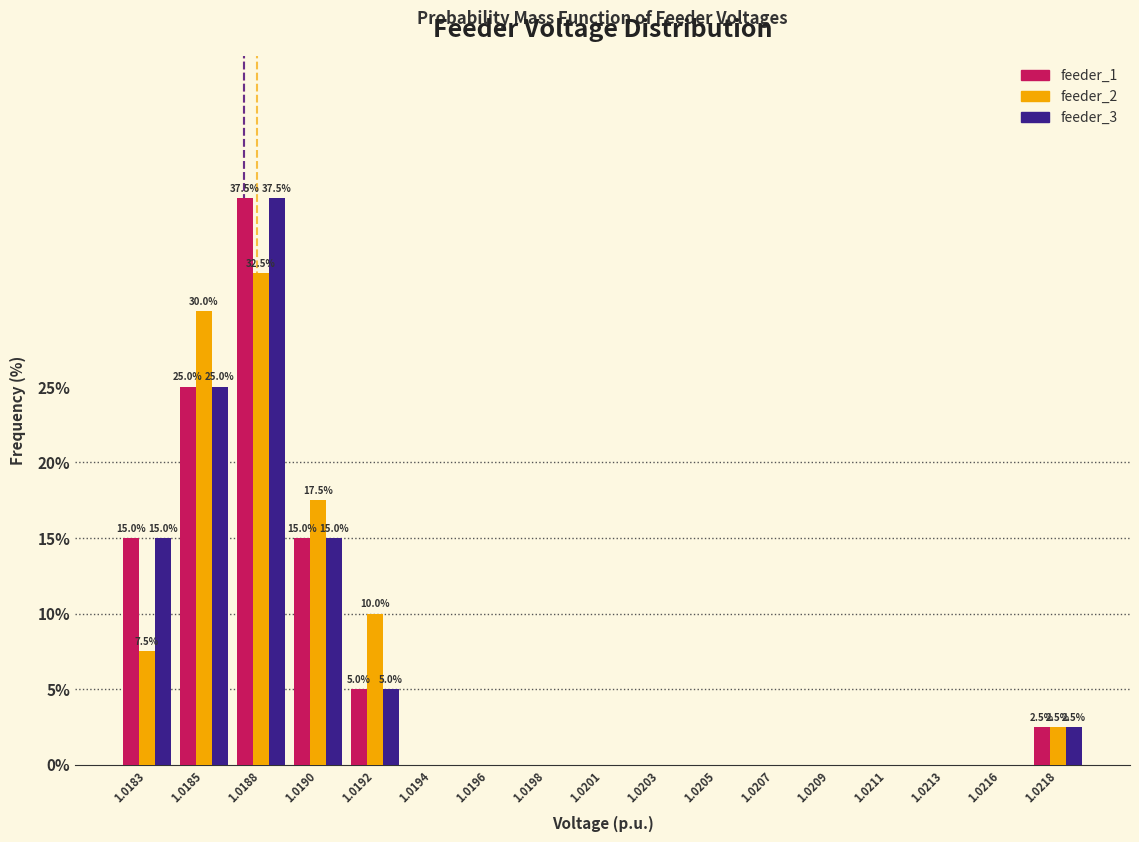

Which category has the highest value in the feeder_3 series?

1.0188